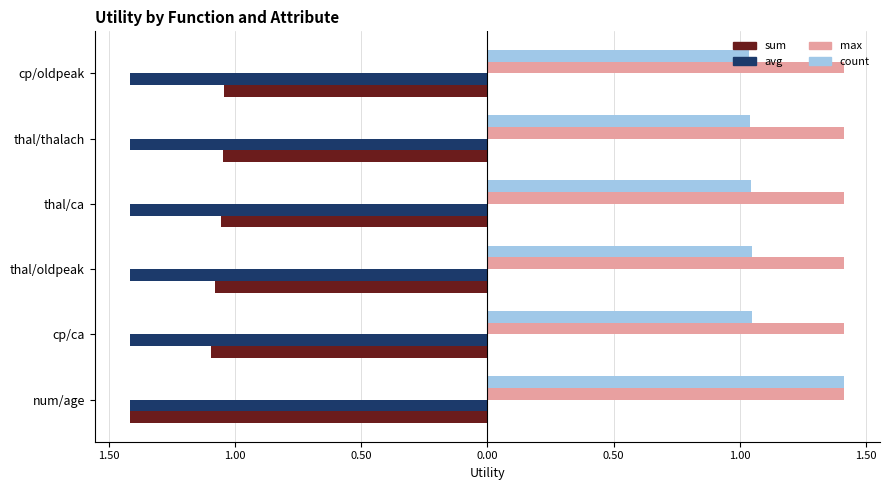

What are all the series names shown in the legend?

sum, avg, max, count